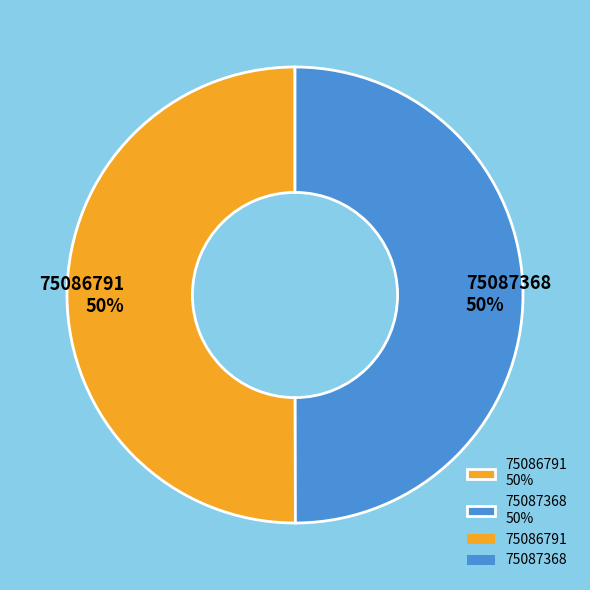

Approximately how many times larger is the value at 75087368 50% compared to 75086791 50%?

1.0